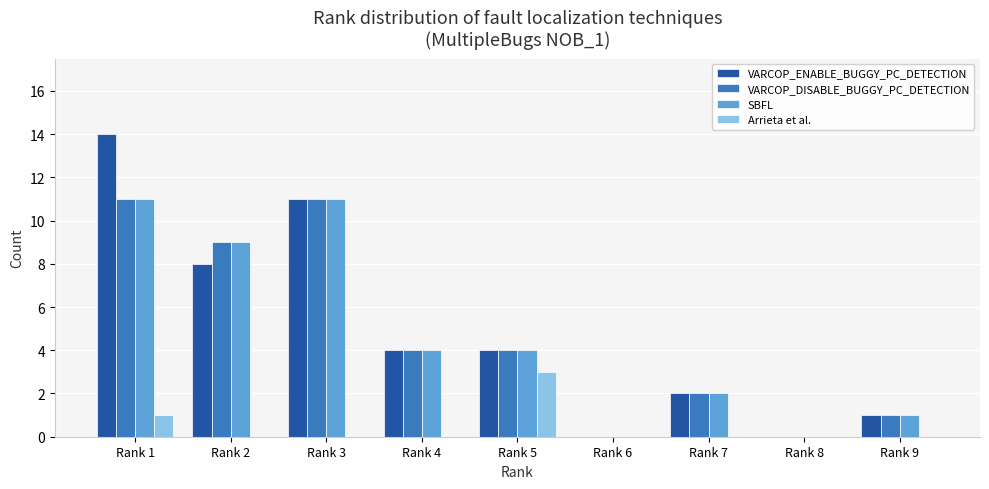

The value of SBFL at Rank 8 is -7. True or false?

False